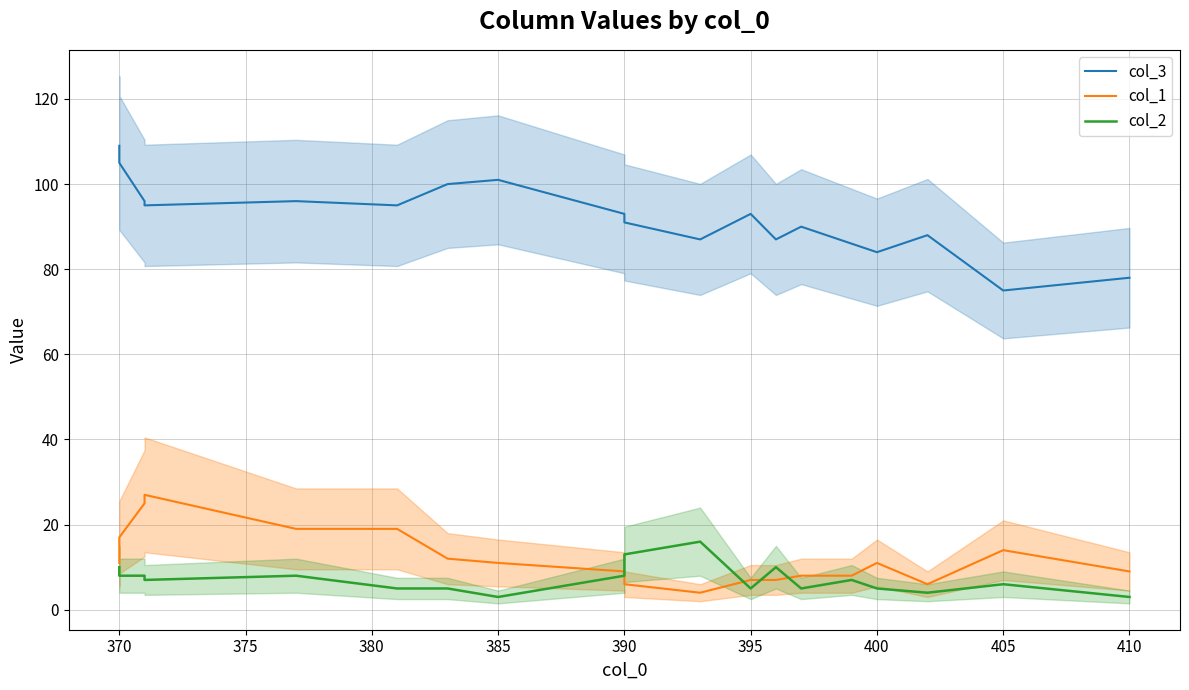

How many distinct data groups are displayed?

3